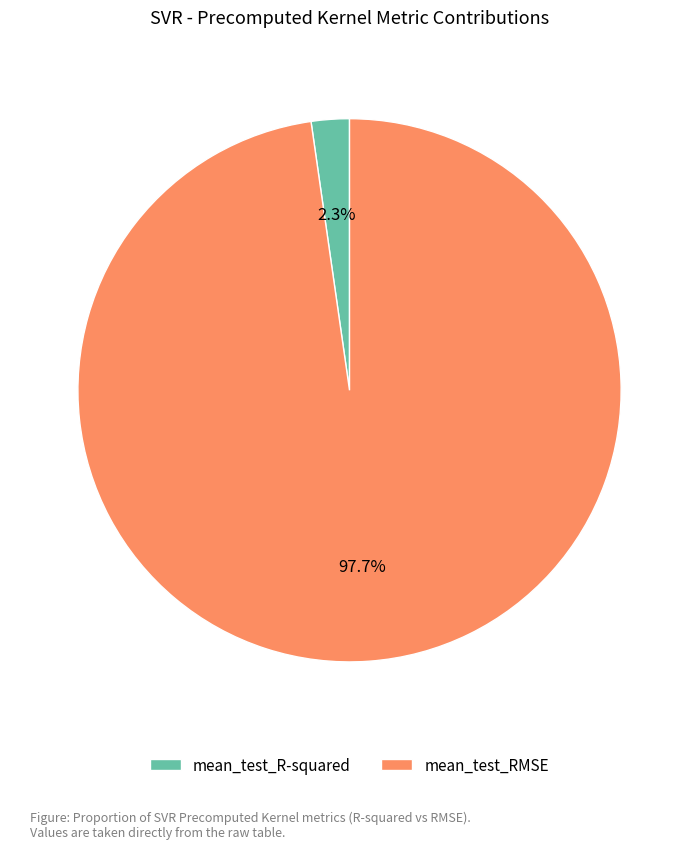

Count the number of slices in the pie.

2